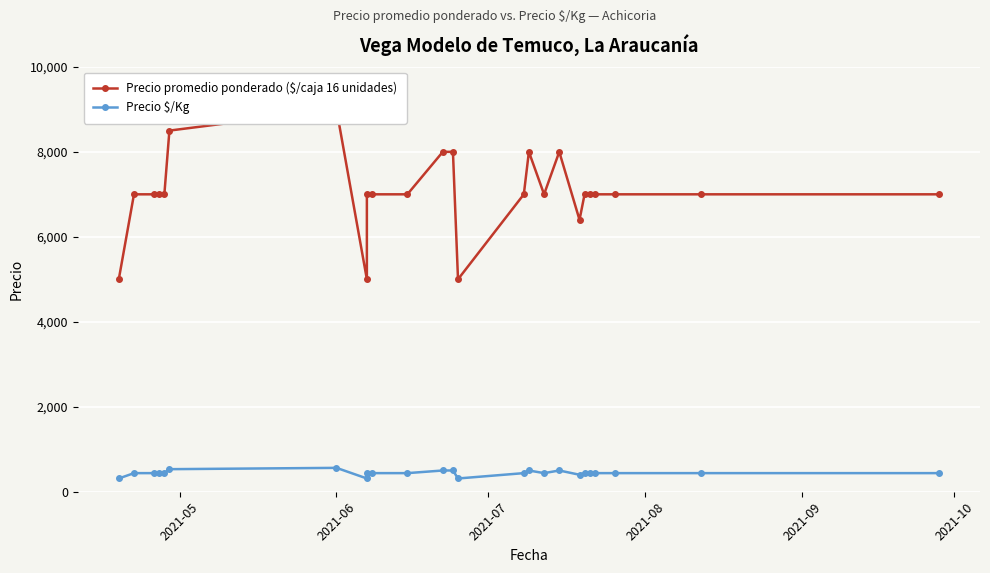

The value of Precio promedio ponderado ($/caja 16 unidades) at 13 is 2150. True or false?

False